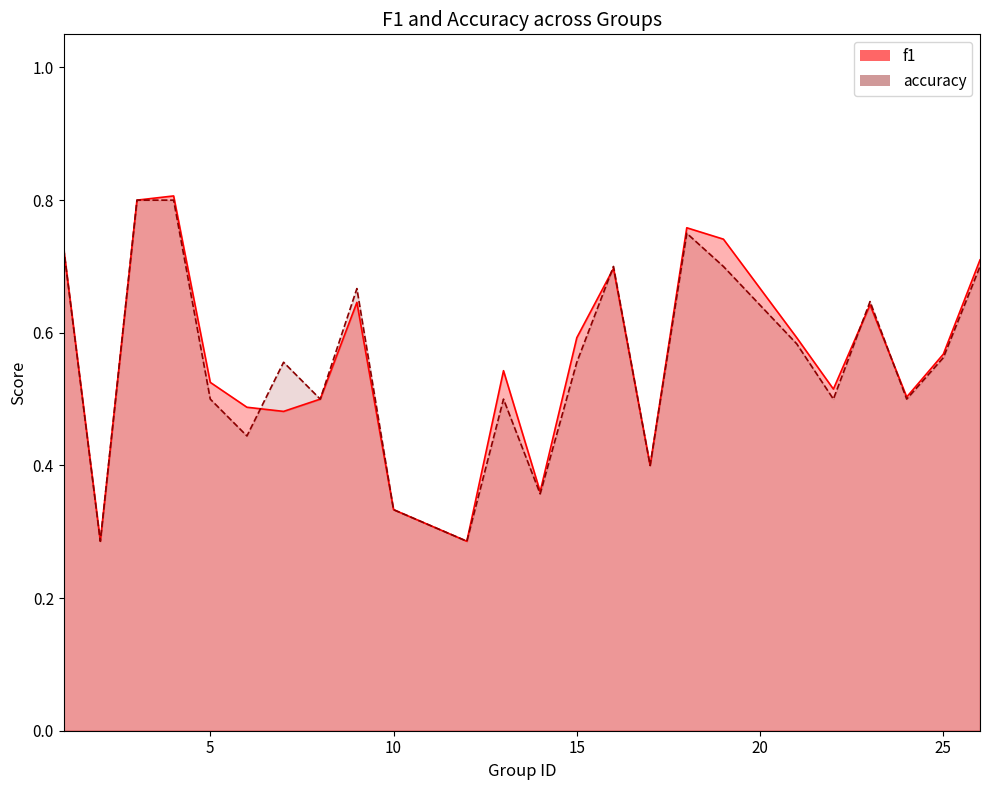

Which series changed the most between 1 and 24?

accuracy